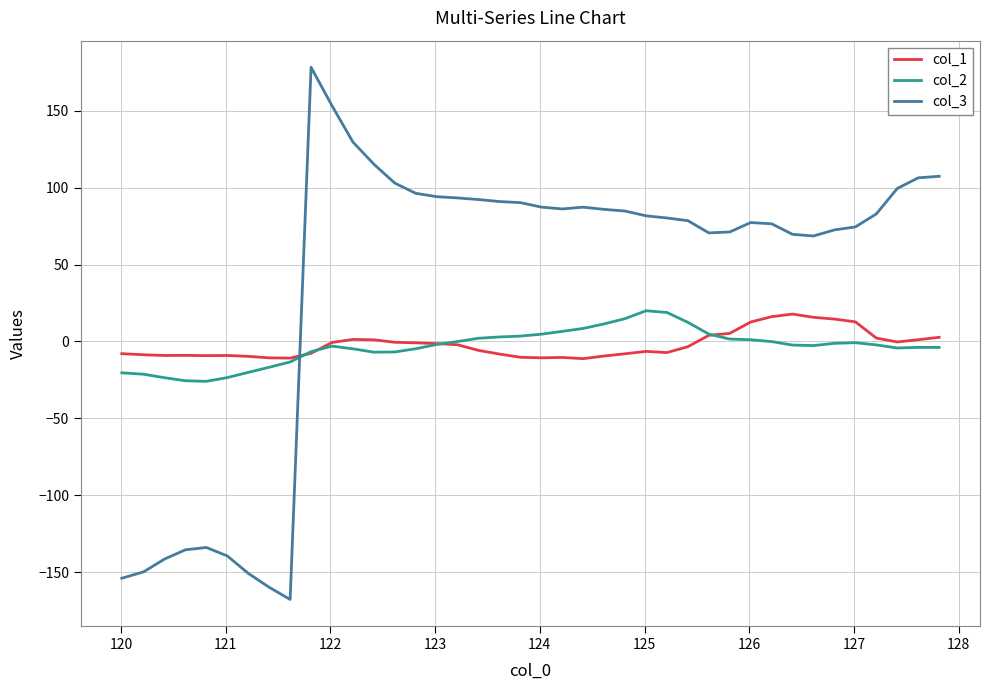

What is the highest value of the col_1 series?

17.8